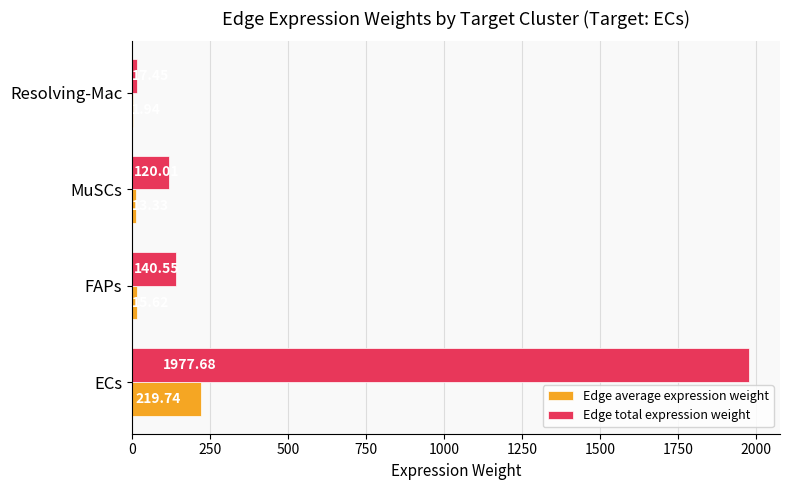

Between FAPs and MuSCs, which series saw the biggest shift?

Edge total expression weight